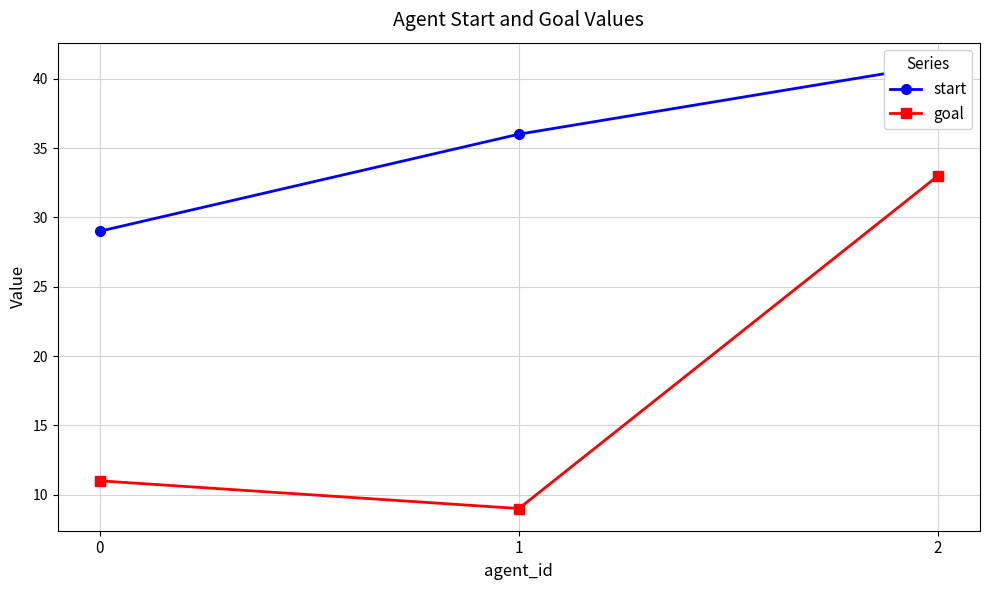

Count the start values in the range 29 to 41.

3